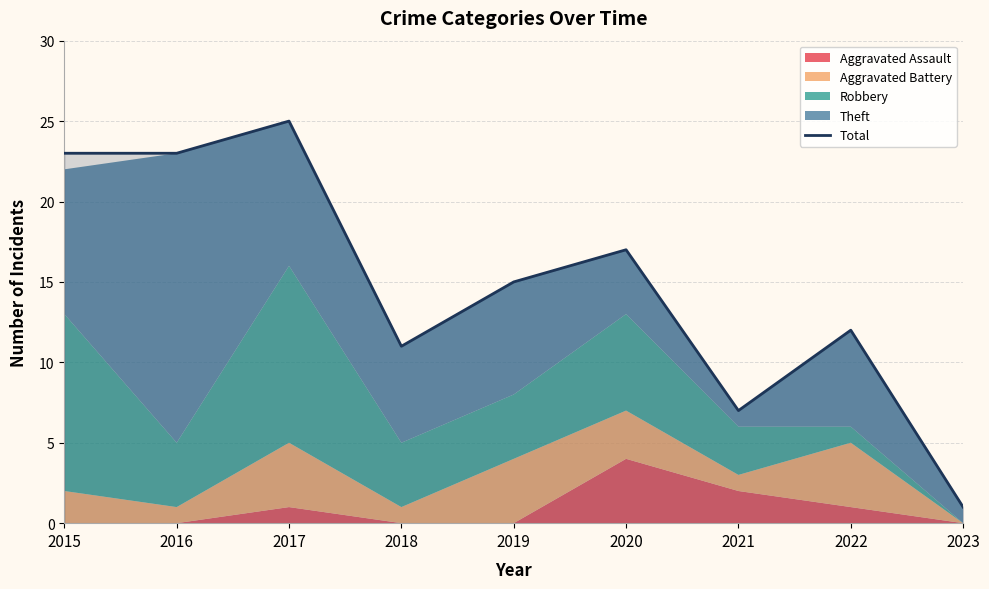

Rank the categories by value from highest to lowest.

2017, 2015, 2016, 2020, 2019, 2022, 2018, 2021, 2023